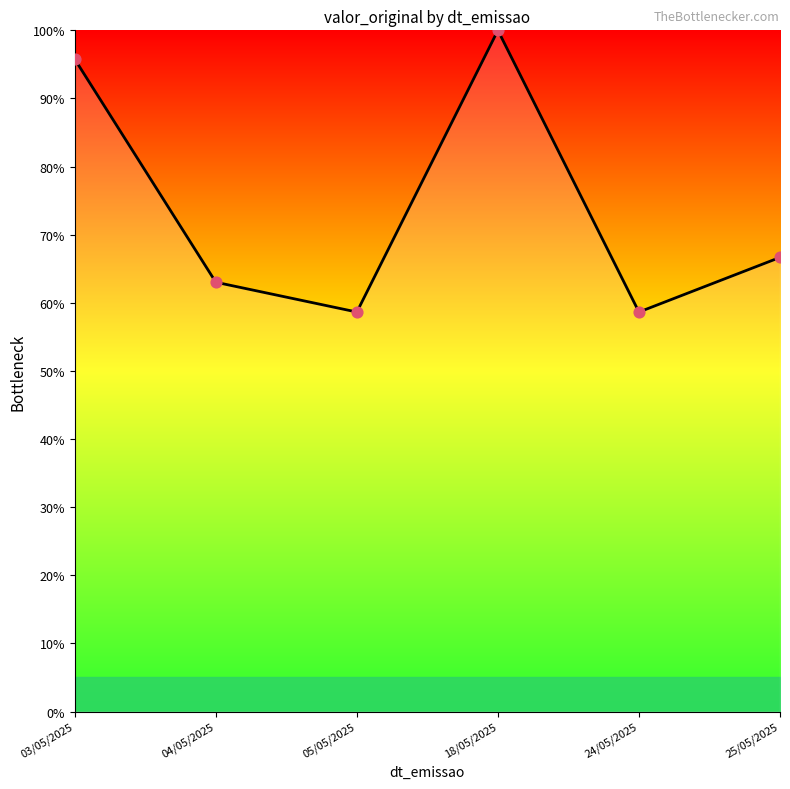

Approximately how many times larger is the value at 25/05/2025 compared to 04/05/2025?

1.1